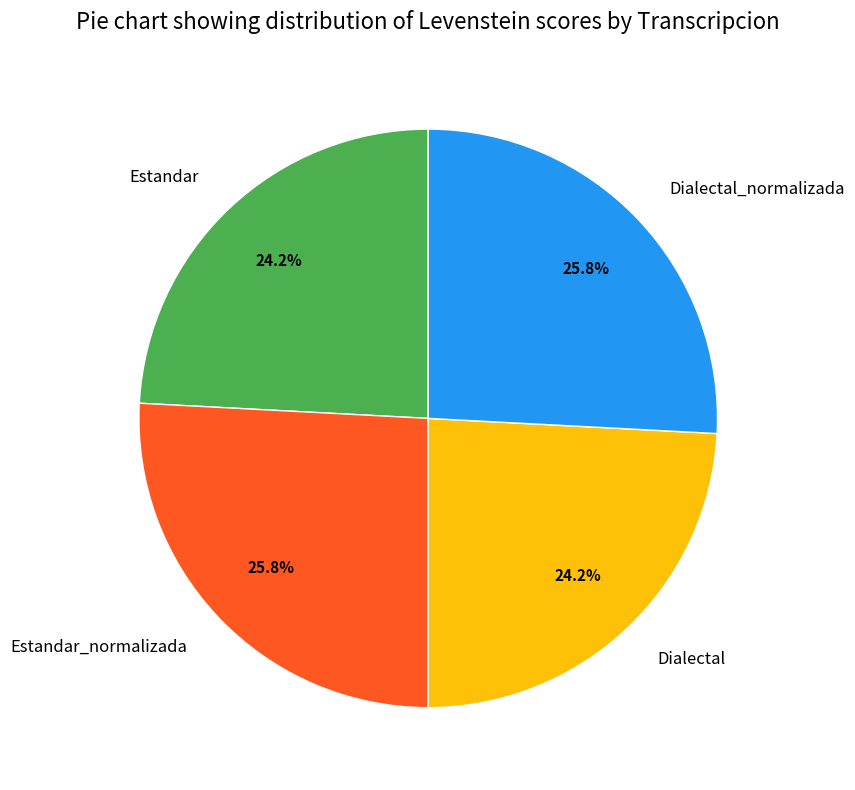

True or false: Estandar accounts for 24% of the total.

True